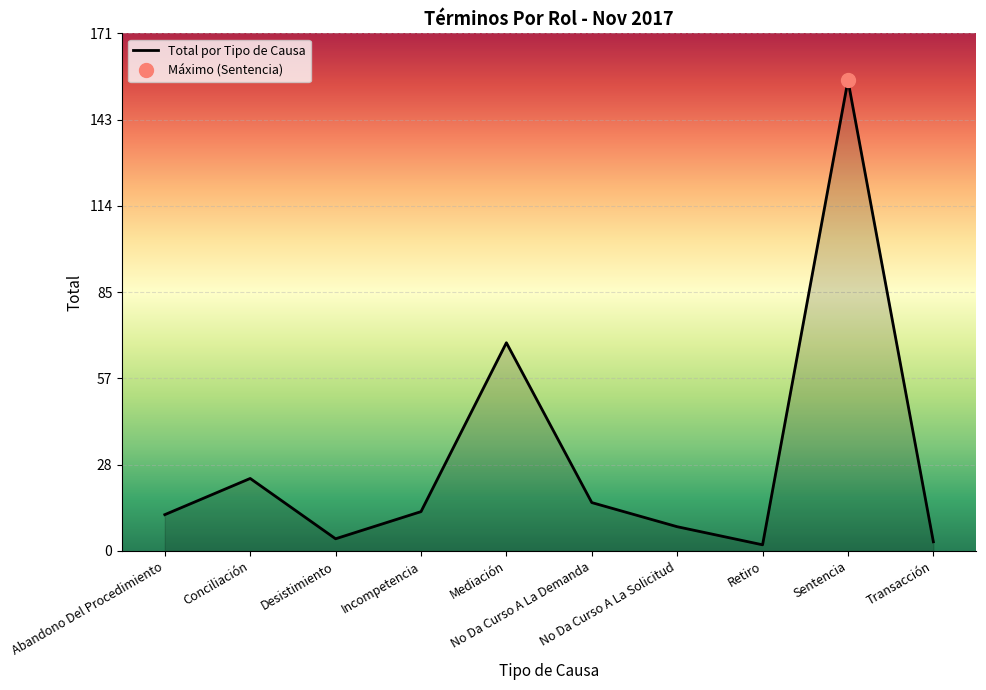

Reading right to left, what are all the values shown in this chart?

3	156	2	8	16	69	13	4	24	12